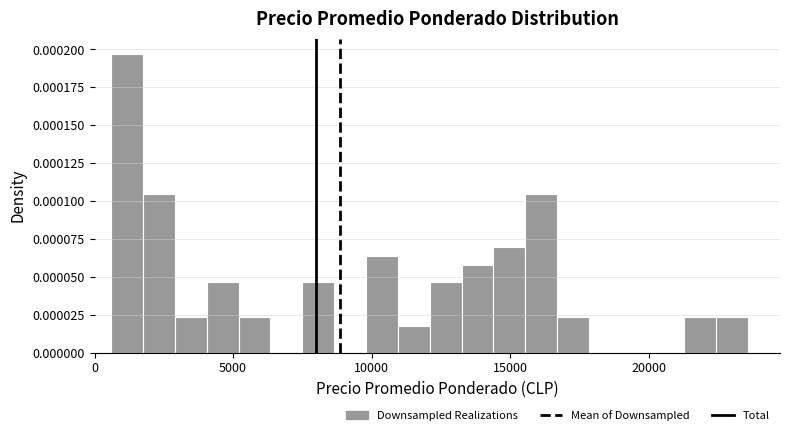

Read against the x-axis, roughly where is the centre of the tallest bar?

1000